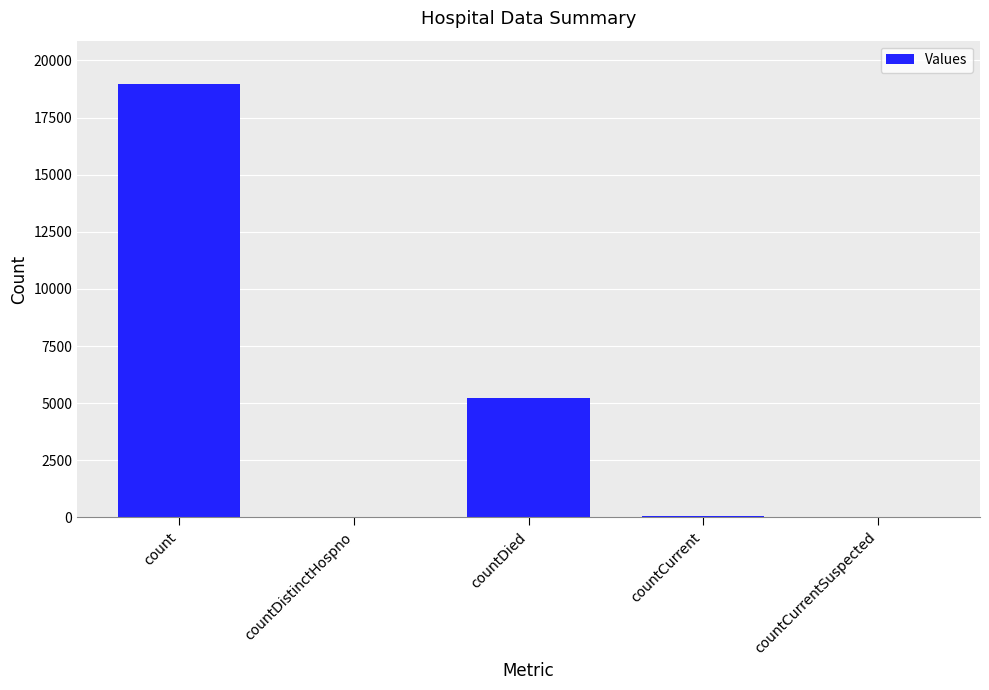

Between count and countCurrentSuspected, which is larger?

count